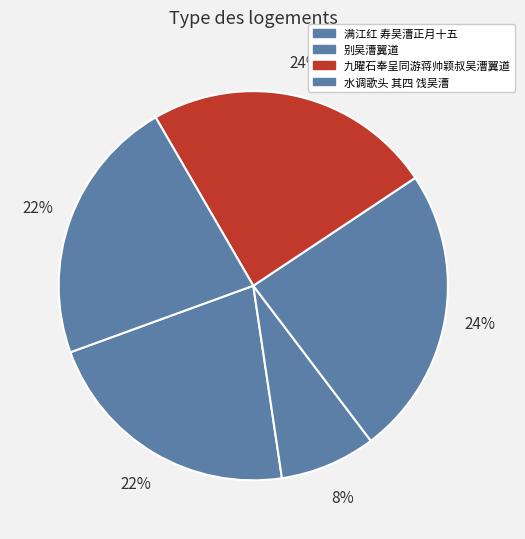

How many segments does this pie chart have?

5